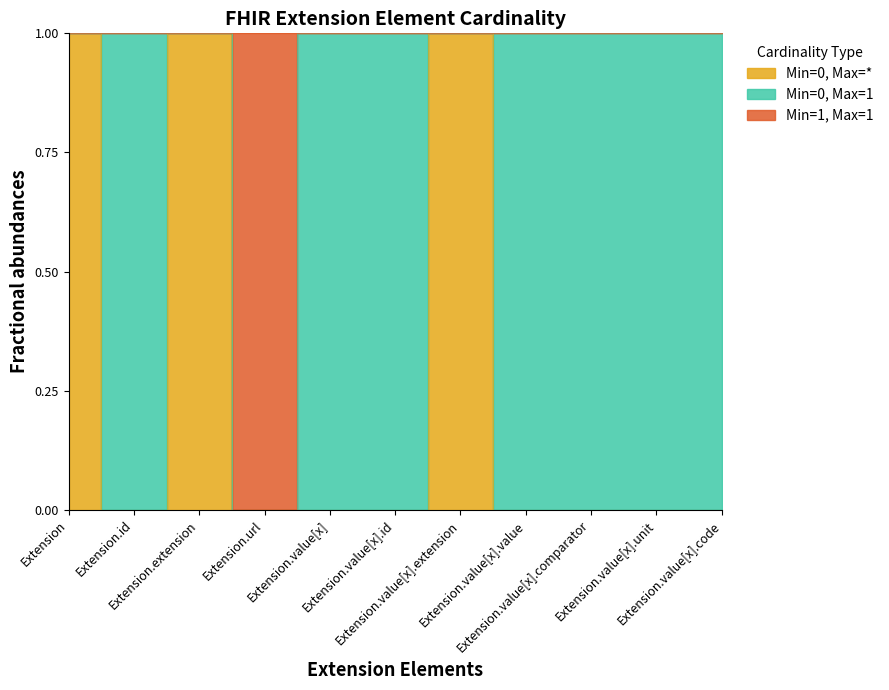

What position from the right is Extension.value[x].id?

6